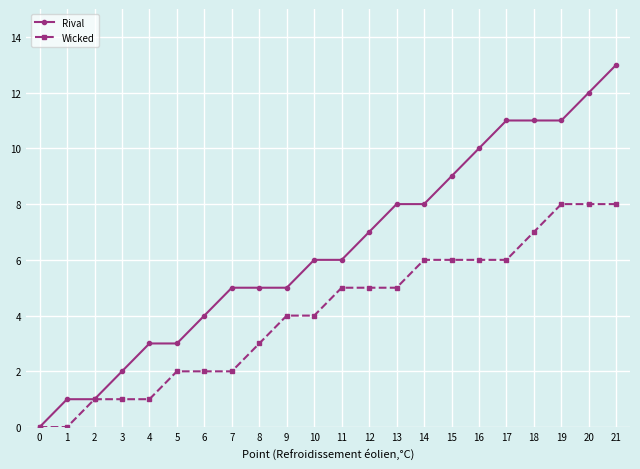

Which category has the highest value across all series?

21